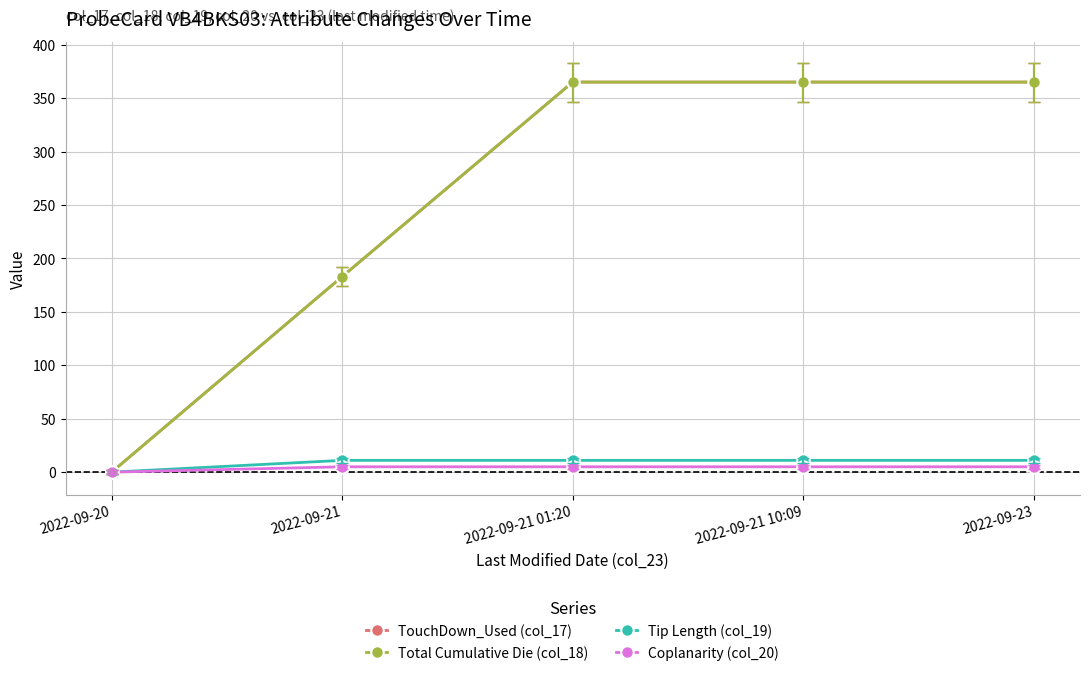

Which series has the widest spread of values?

TouchDown_Used (col_17)